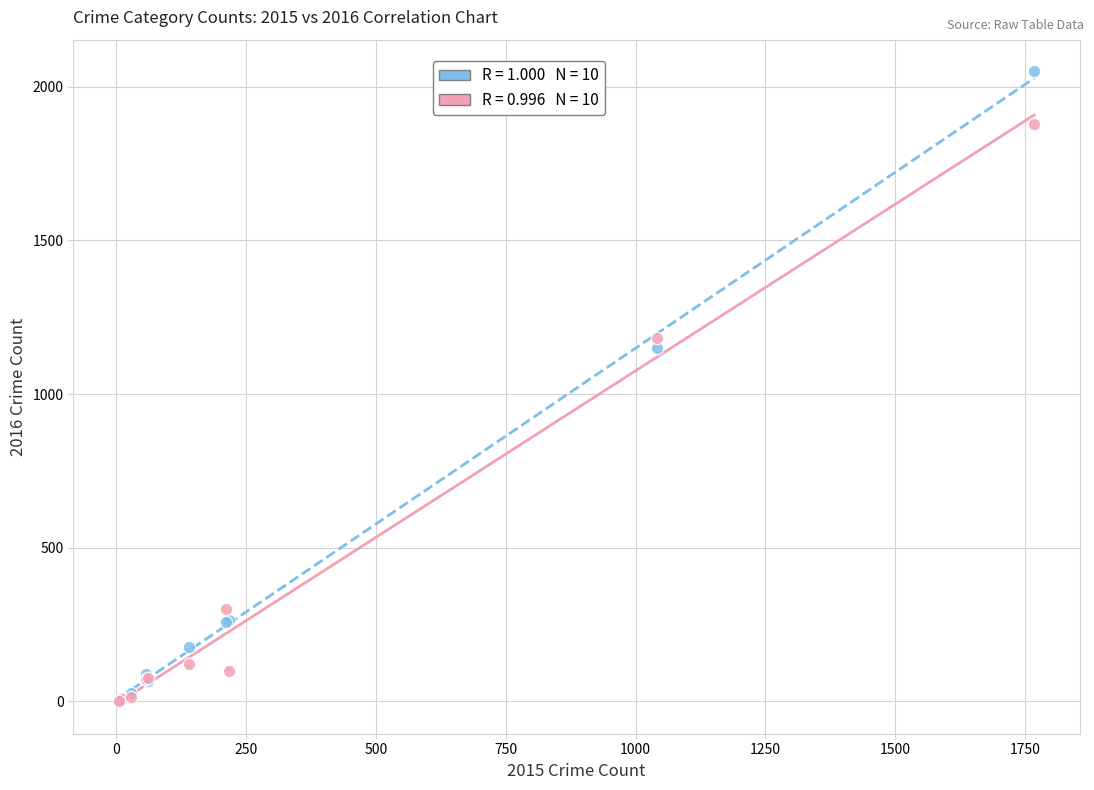

Across all series, what Y value is closest to 1026?

1151